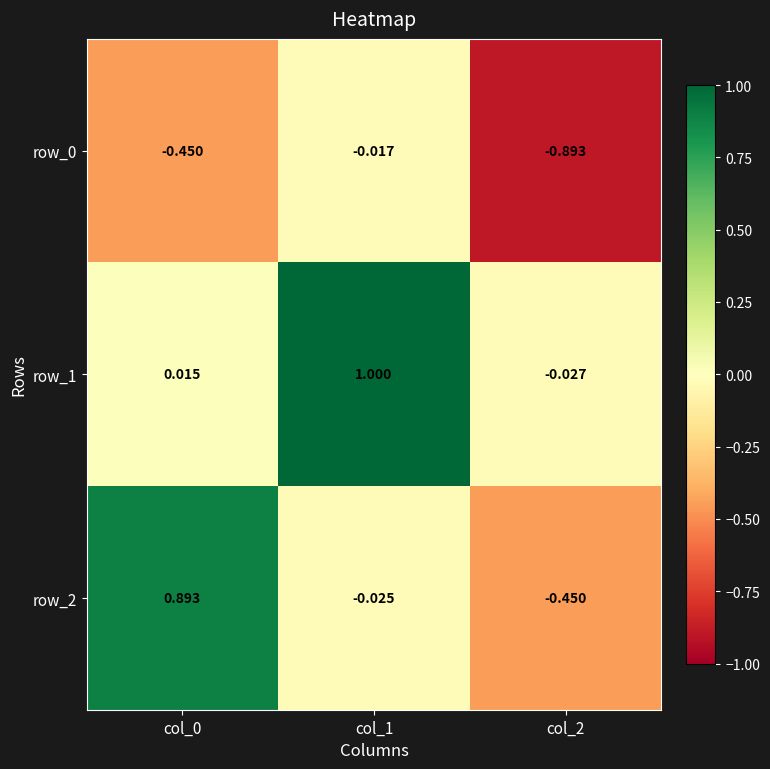

Is the value of row_2 at col_2 greater than the value of row_1 at col_1?

No